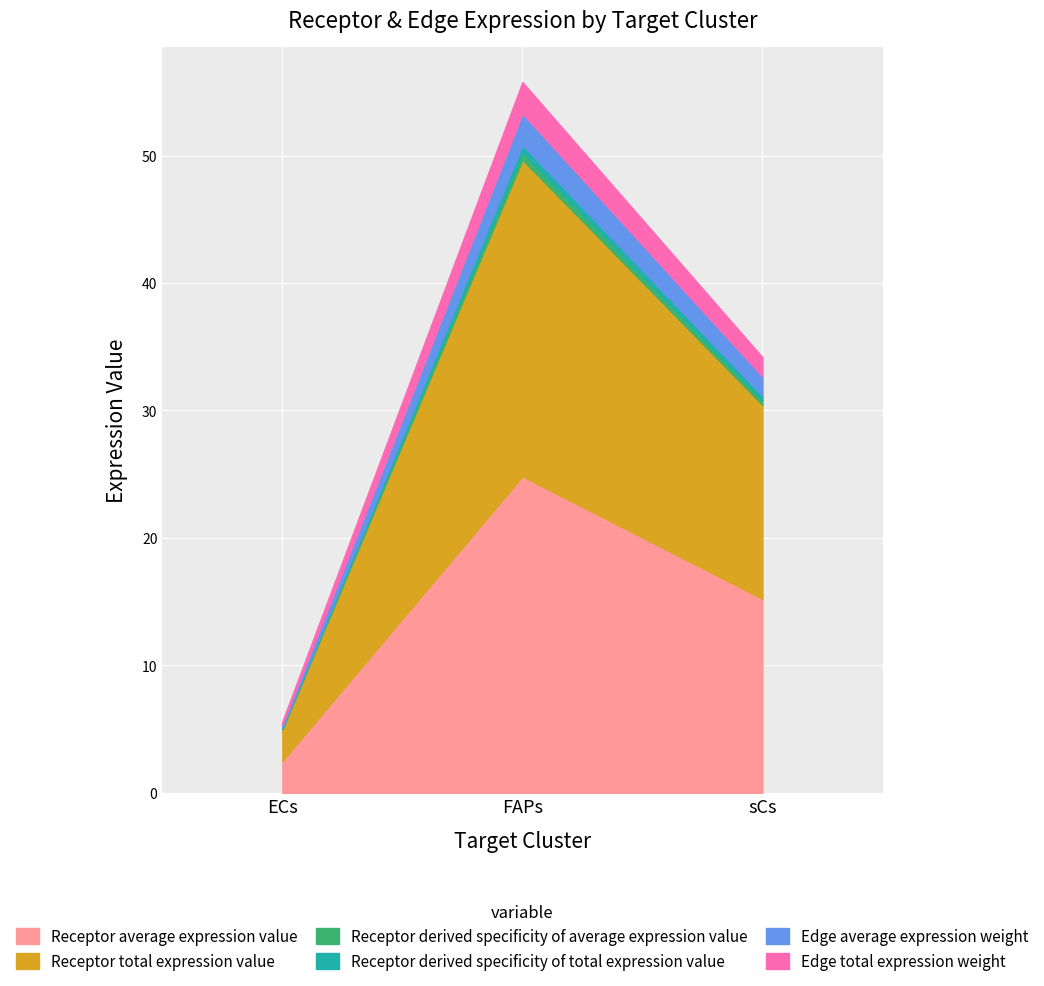

Which label corresponds to the smallest value in the chart?

ECs